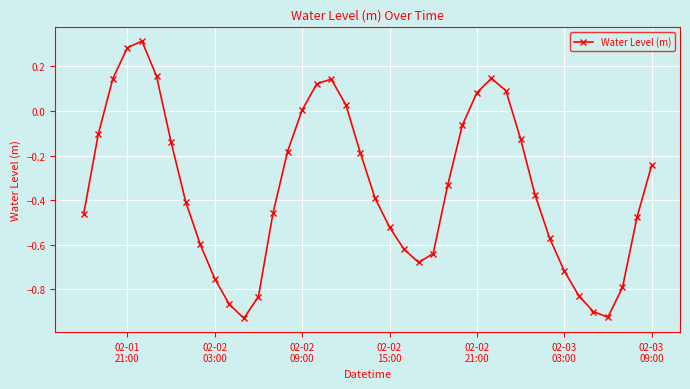

What is the difference between the maximum and minimum values?

1.2